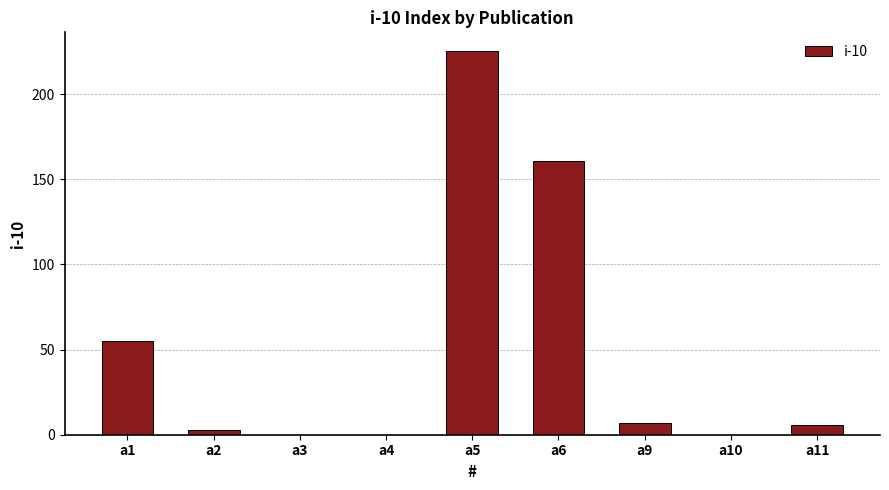

How many categories are shown in the chart?

9